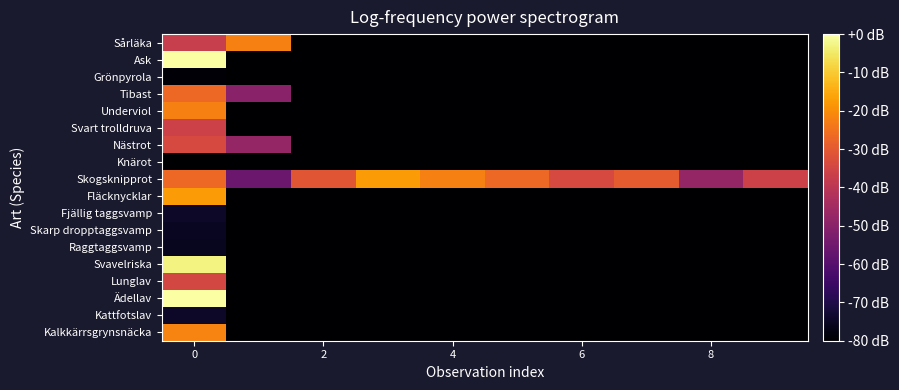

Which series has the largest total across all categories?

Skogsknipprot